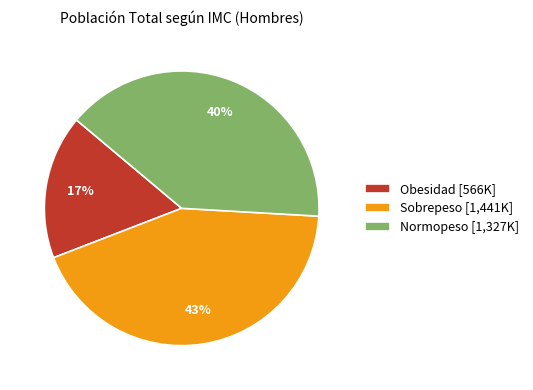

To the nearest percent, what is the difference between the largest and smallest slice percentages?

26%